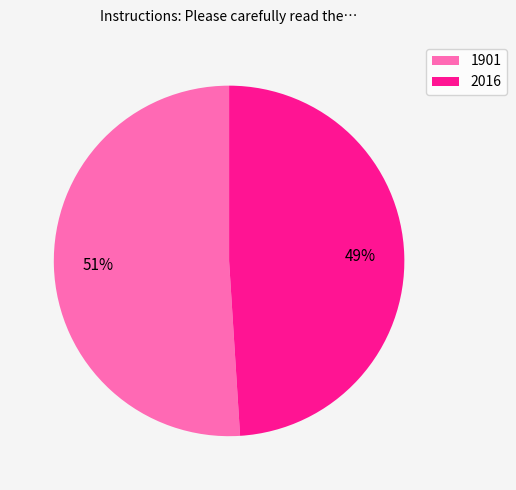

Which category has the biggest portion of the pie?

1901